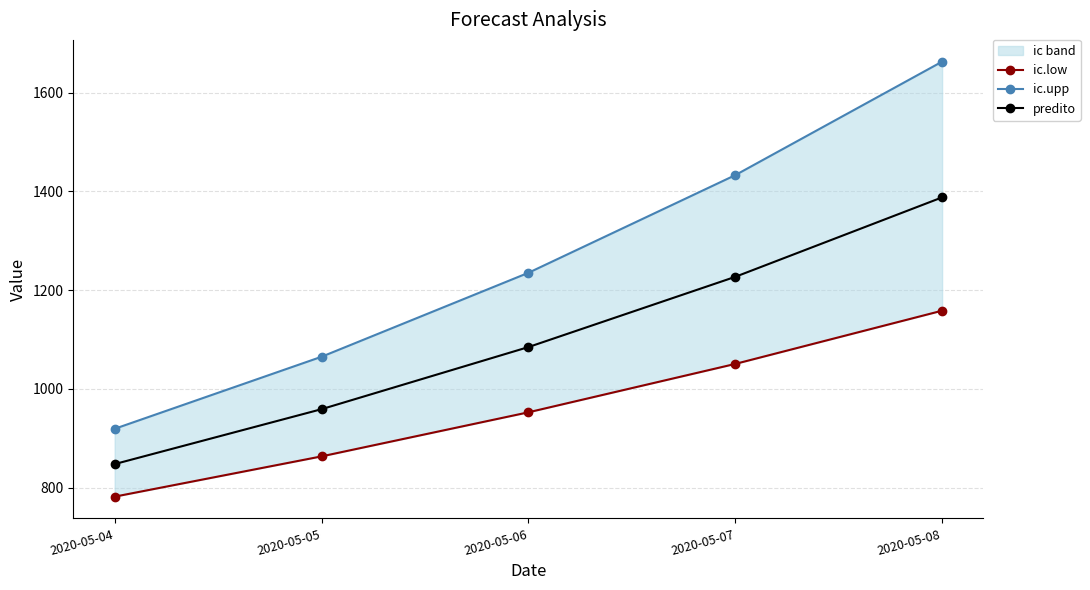

List the series in order of their overall mean, highest first.

ic.upp, predito, ic.low